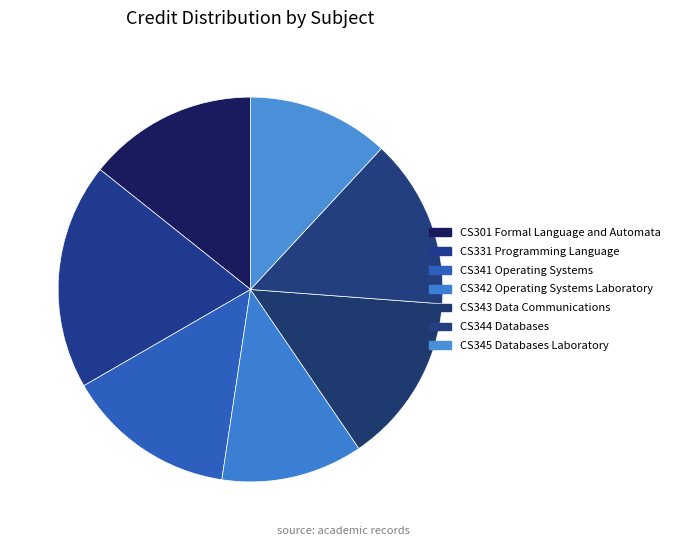

Is CS345 Databases Laboratory the majority of the pie?

No